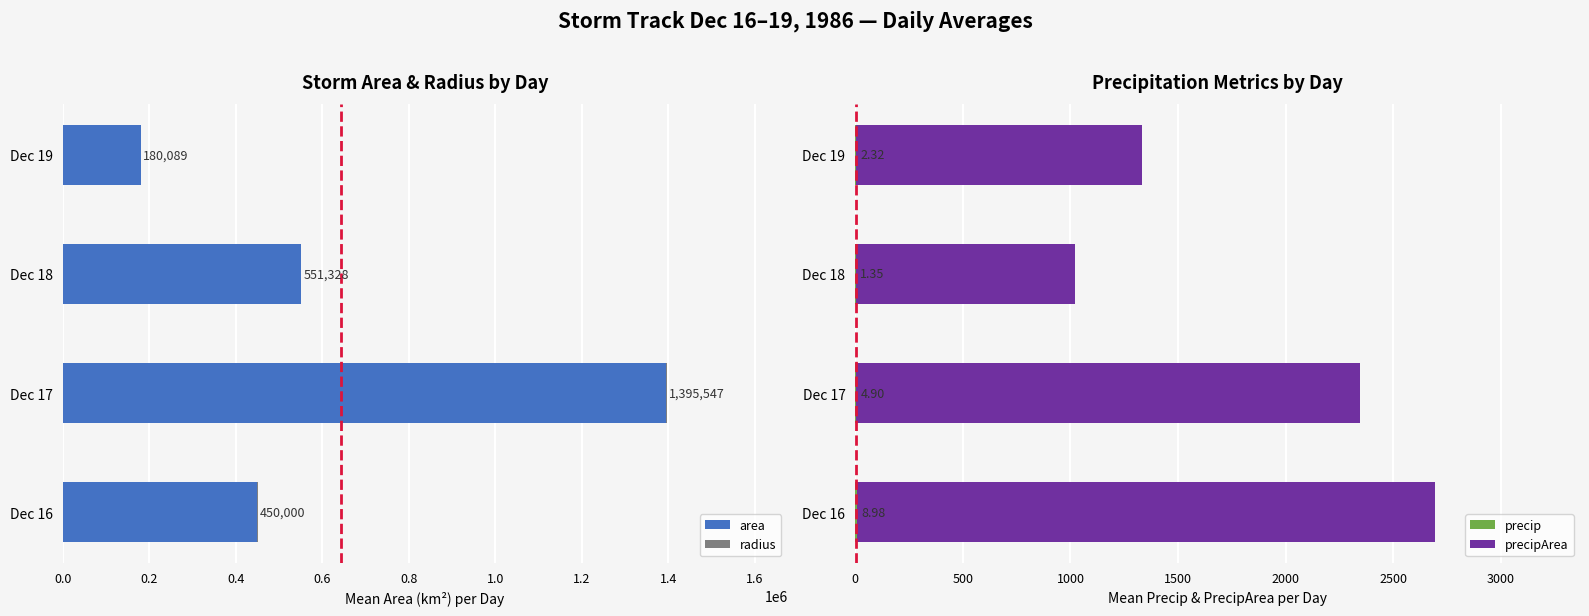

What is the minimum value for radius?

217.6